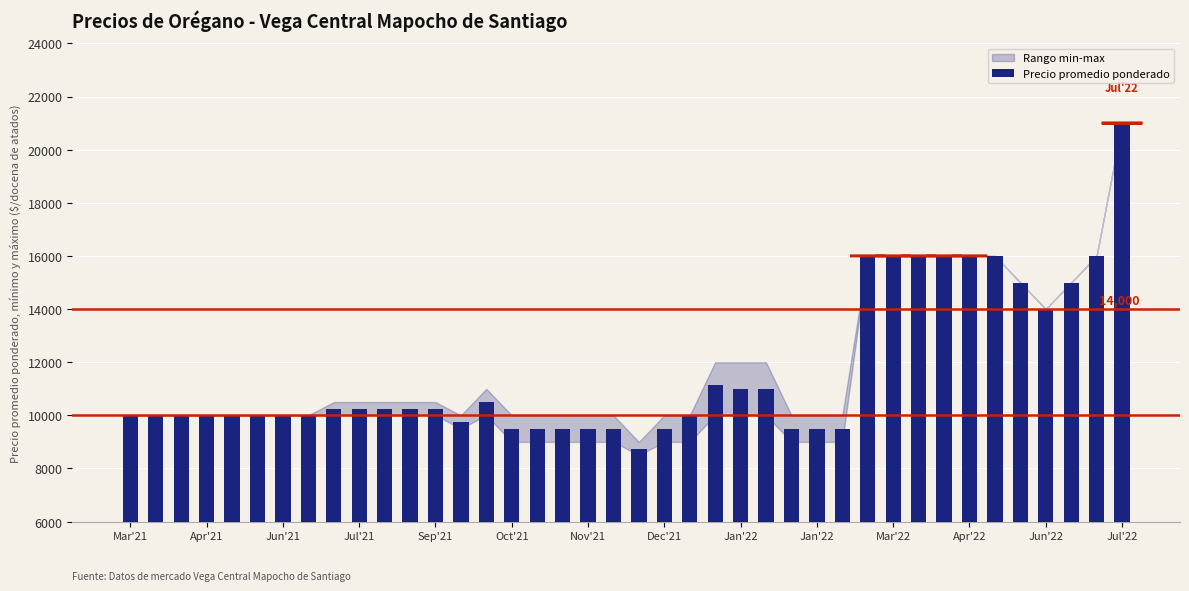

What is the average value?

11646